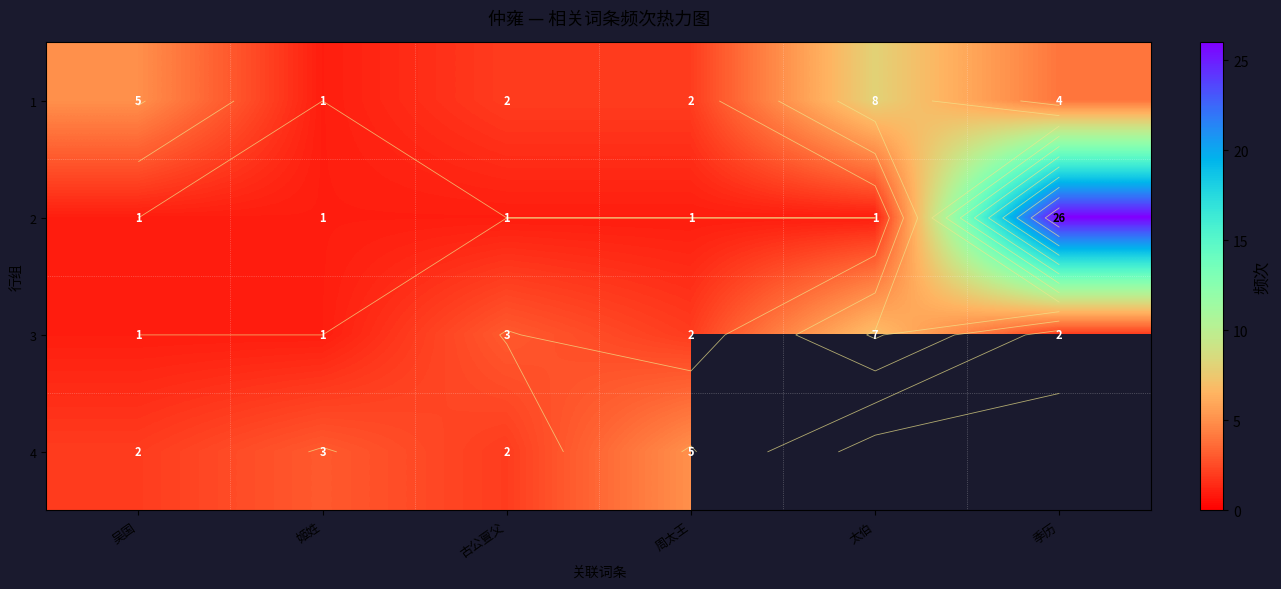

Between 吴国 and 太伯, which series saw the biggest shift?

3